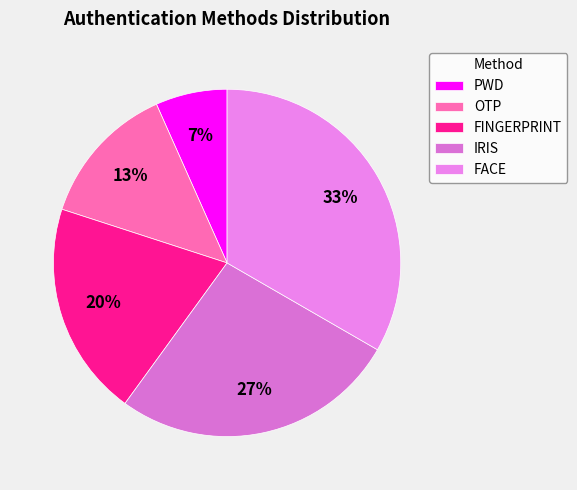

Does any single category account for the majority?

No